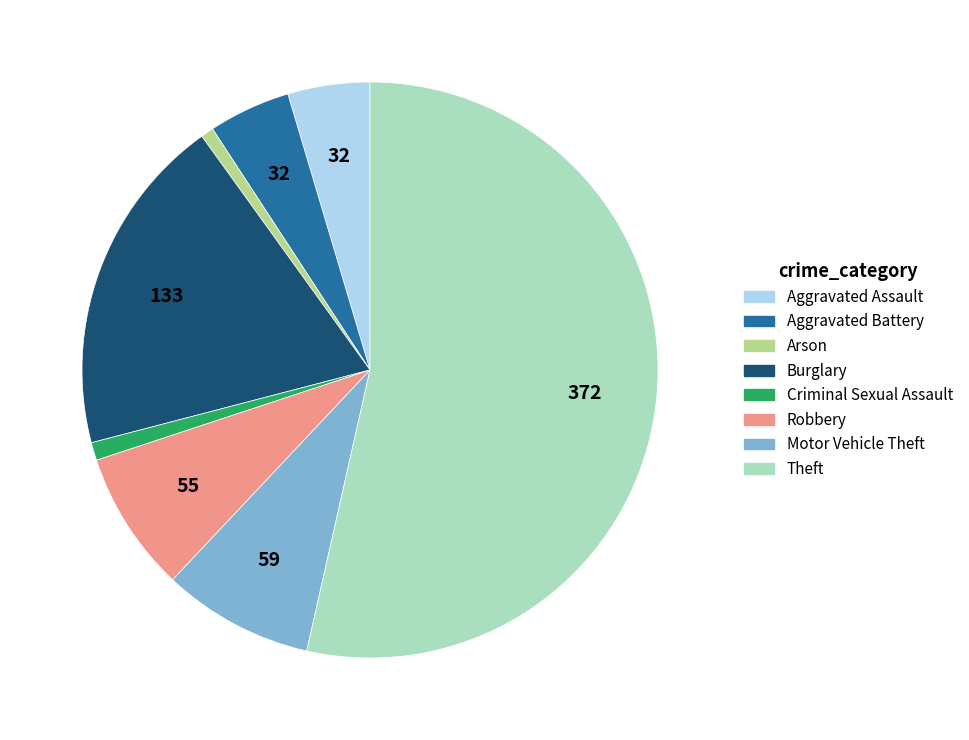

The Theft slice represents 54% of the pie. True or false?

True